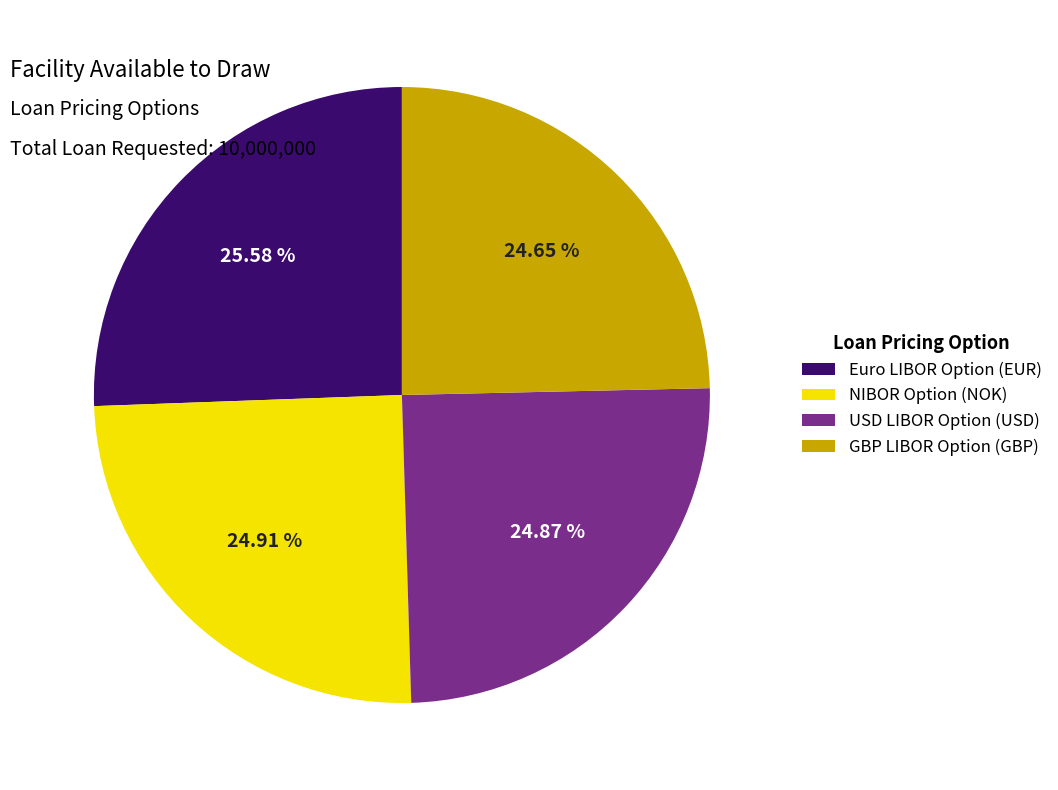

What portion of the pie excludes Euro LIBOR Option (EUR)?

74.4%